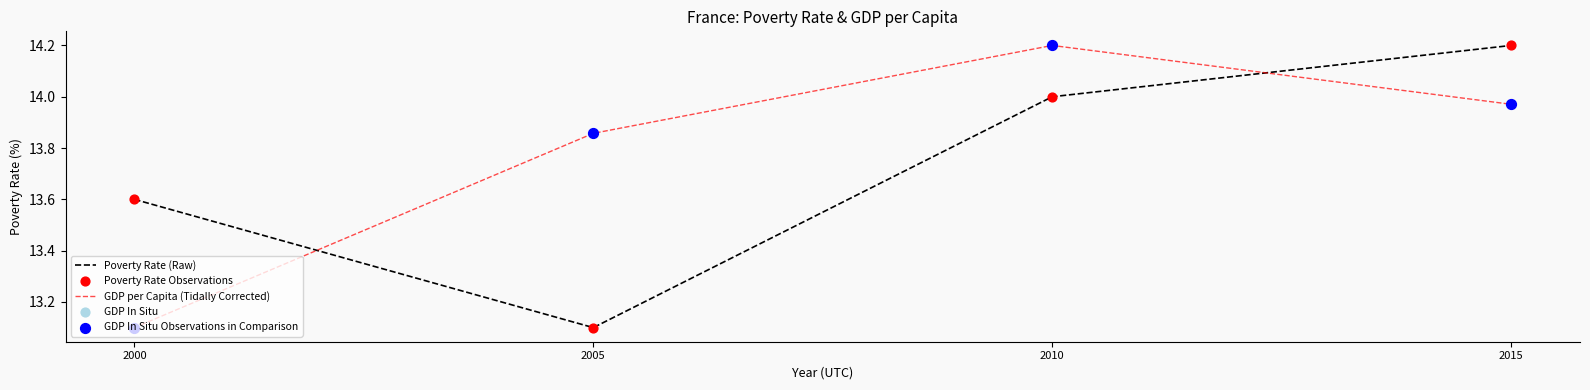

What is the total value across all series at 2005?

27.0